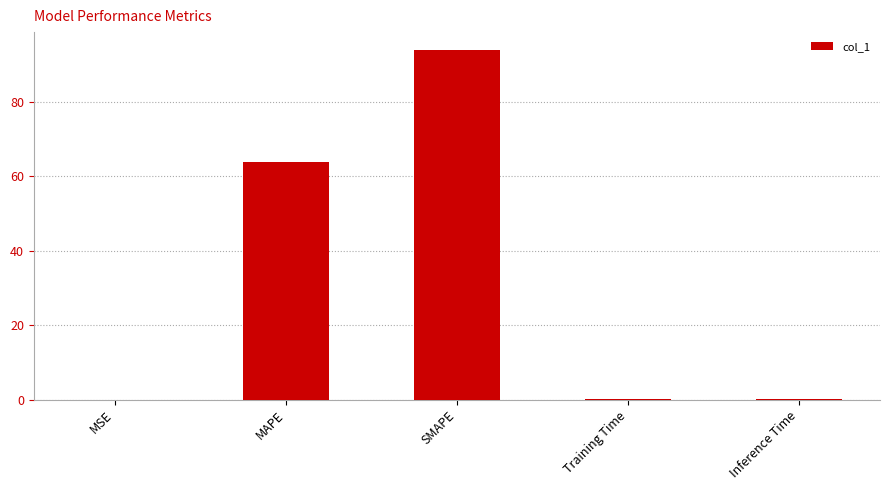

Which category has the highest value across all series?

SMAPE